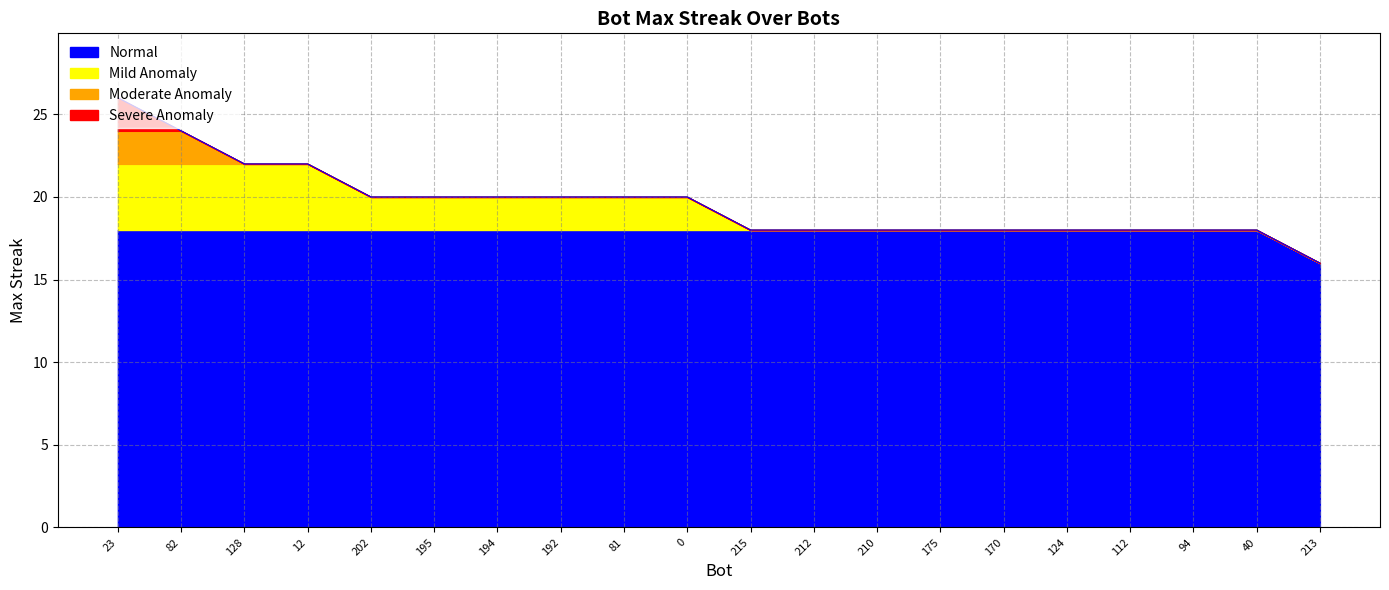

Count the number of values greater than 20.

4